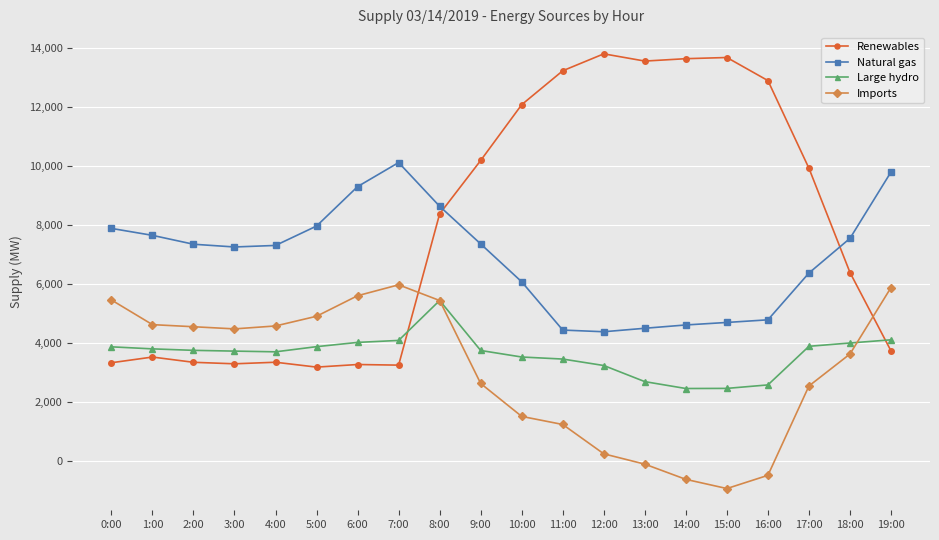

What are all the series names shown in the legend?

Renewables, Natural gas, Large hydro, Imports